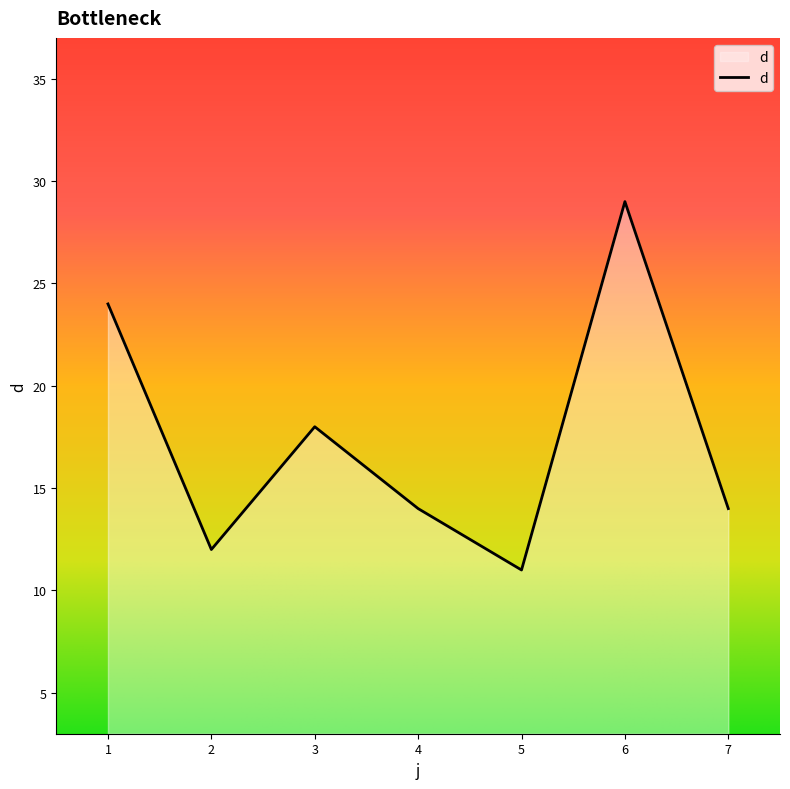

The chart shows a value of 13 at 6. True or false?

False